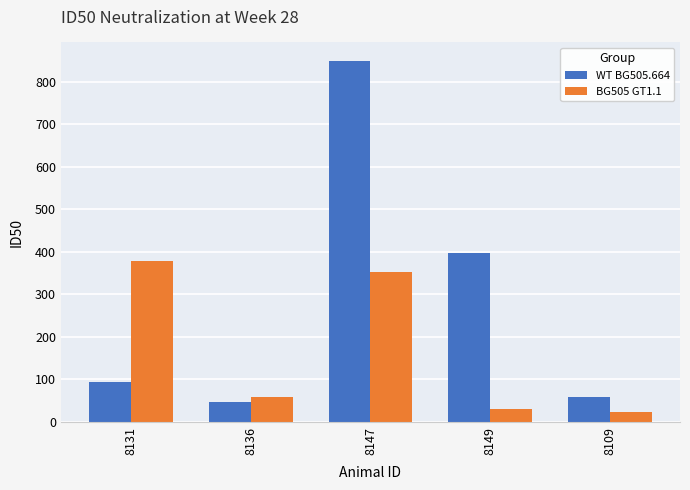

What is the average value of the WT BG505.664 series?

289